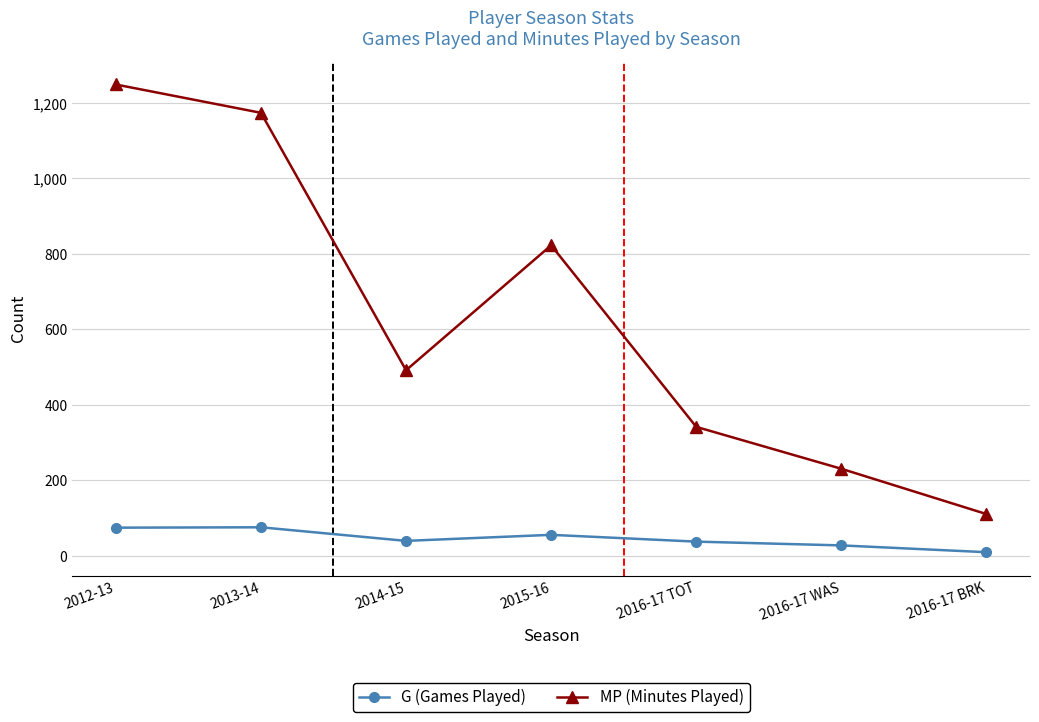

What is the label of the 2nd point from the right?

2016-17 WAS